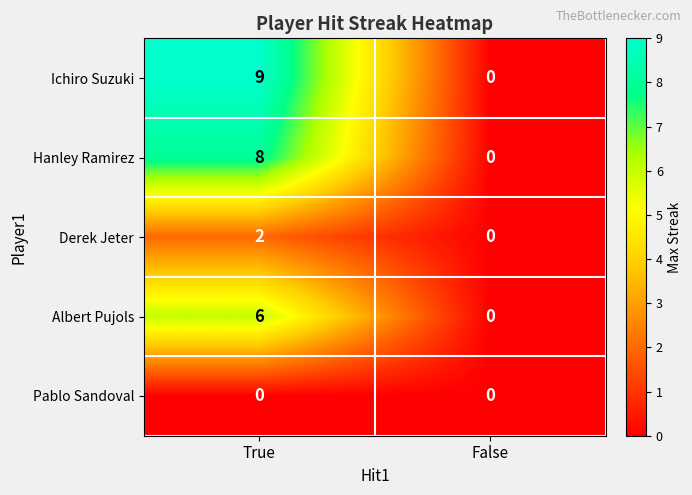

List the series in order of their peak value, highest first.

Ichiro Suzuki, Hanley Ramirez, Albert Pujols, Derek Jeter, Pablo Sandoval